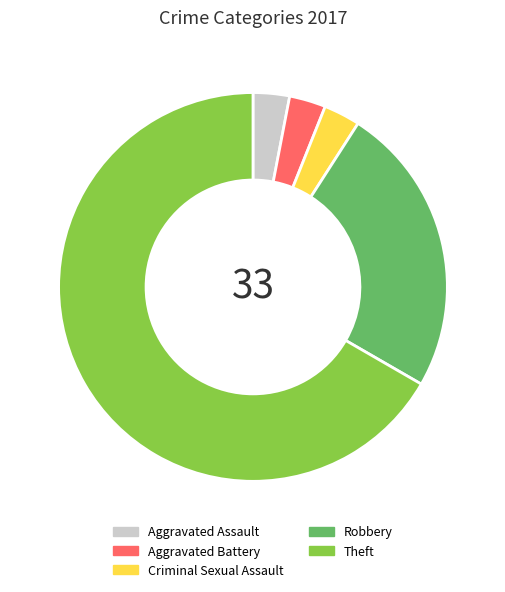

How many segments does this pie chart have?

5